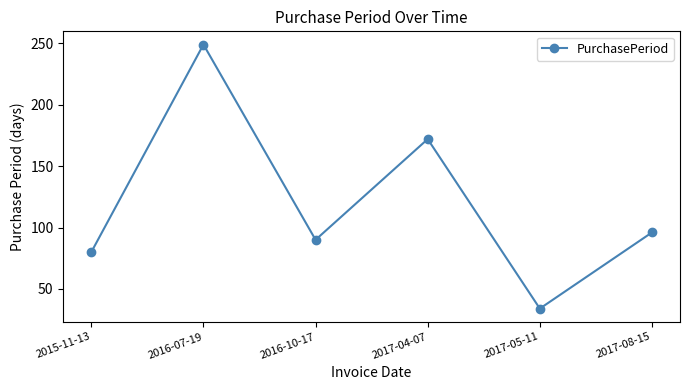

Between 2017-05-11 and 2017-04-07, which is larger?

2017-04-07